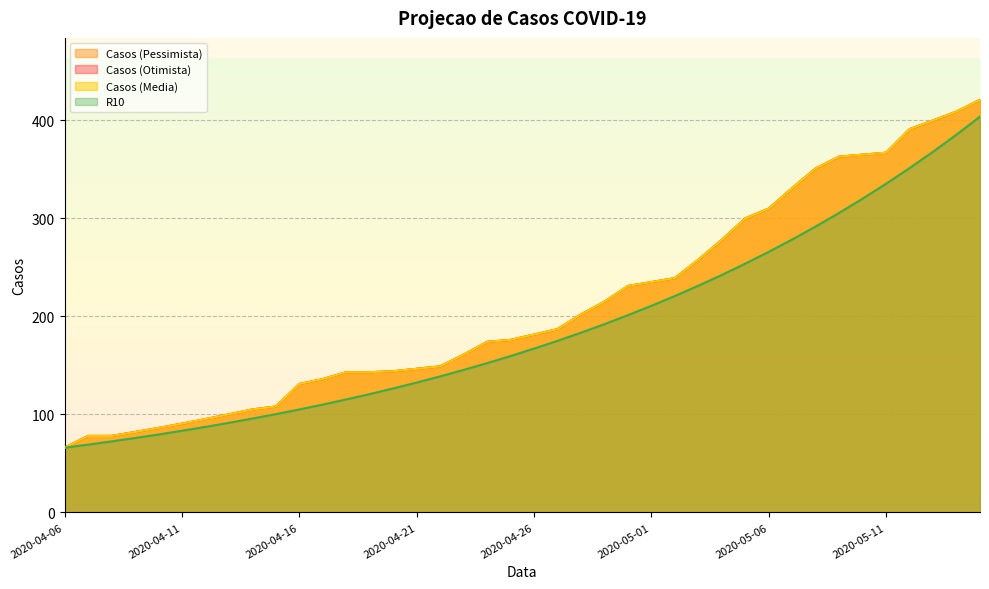

The value of Casos (Pessimista) at 2020-04-15 is 108.0. True or false?

True